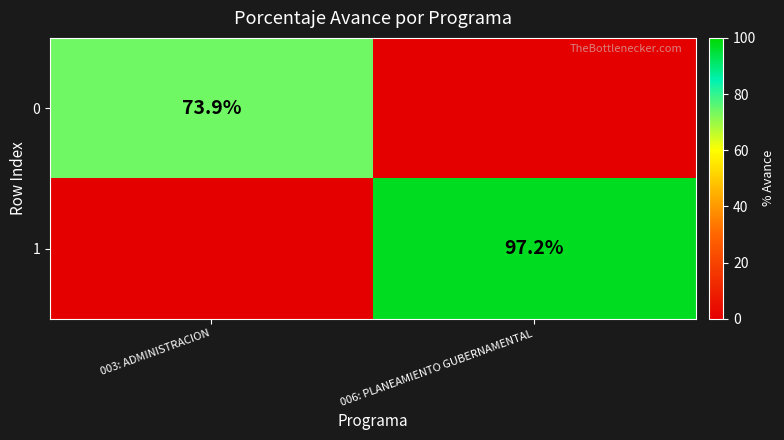

Is it true that 0 equals 73.9 at 003: ADMINISTRACION?

True